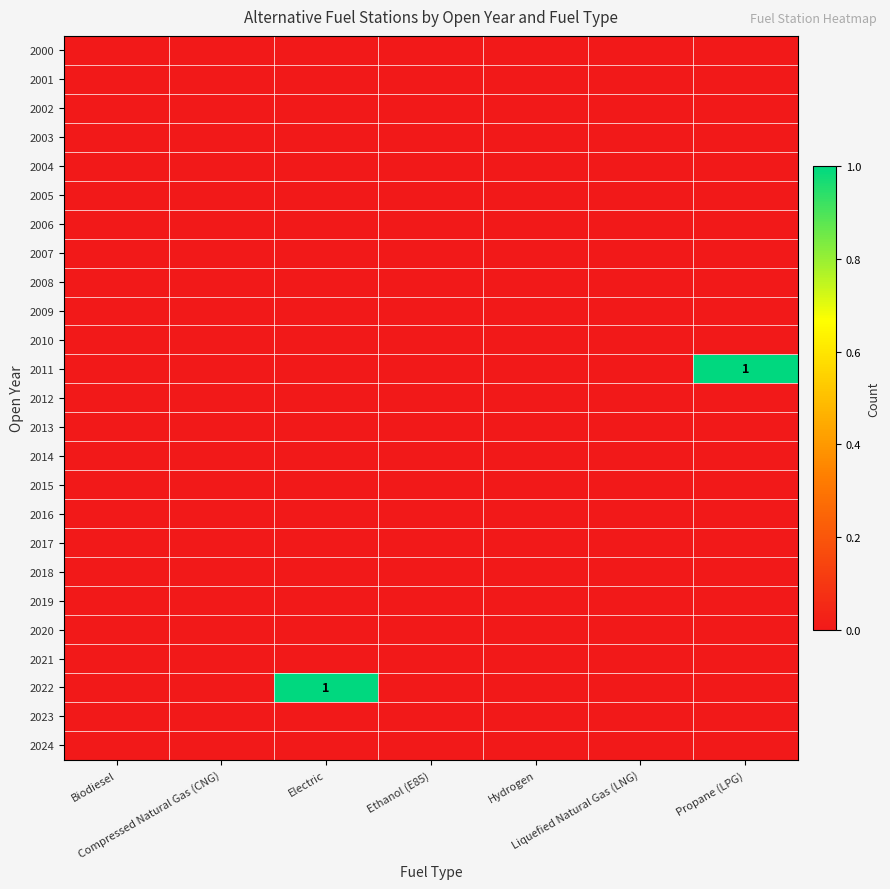

Which label corresponds to the largest value in the chart?

Propane (LPG)